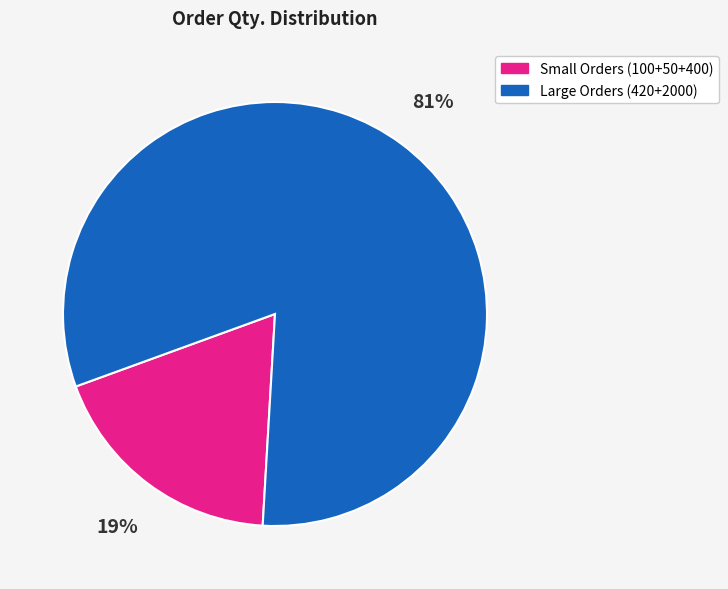

True or false: Large Orders (420+2000) accounts for 81% of the total.

True